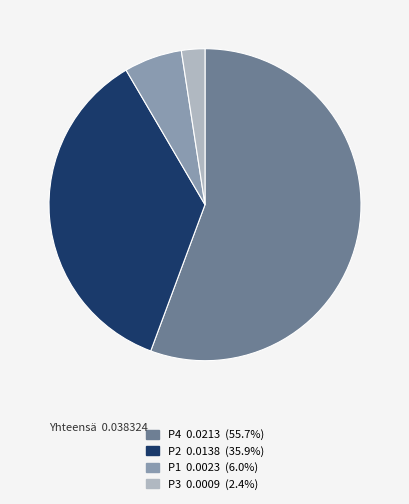

Count the number of slices in the pie.

4